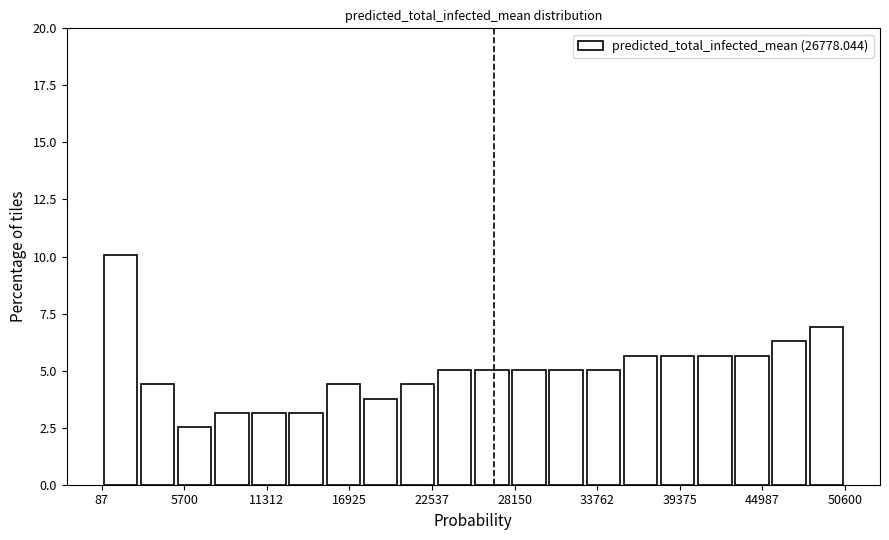

Read against the x-axis, roughly where is the centre of the tallest bar?

1000